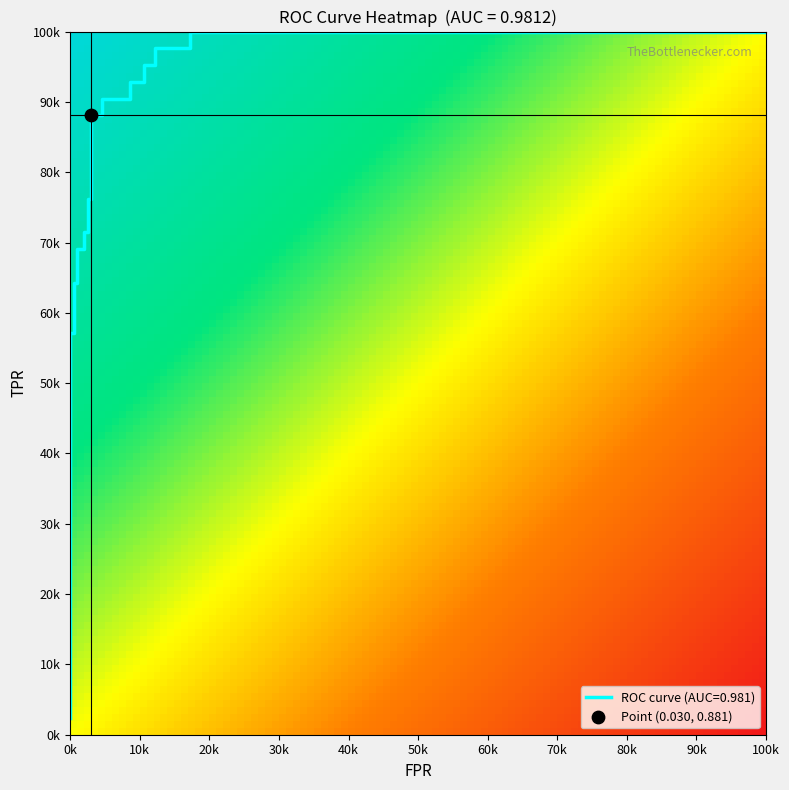

The value of roc_auc at 18 is 1.0. True or false?

True